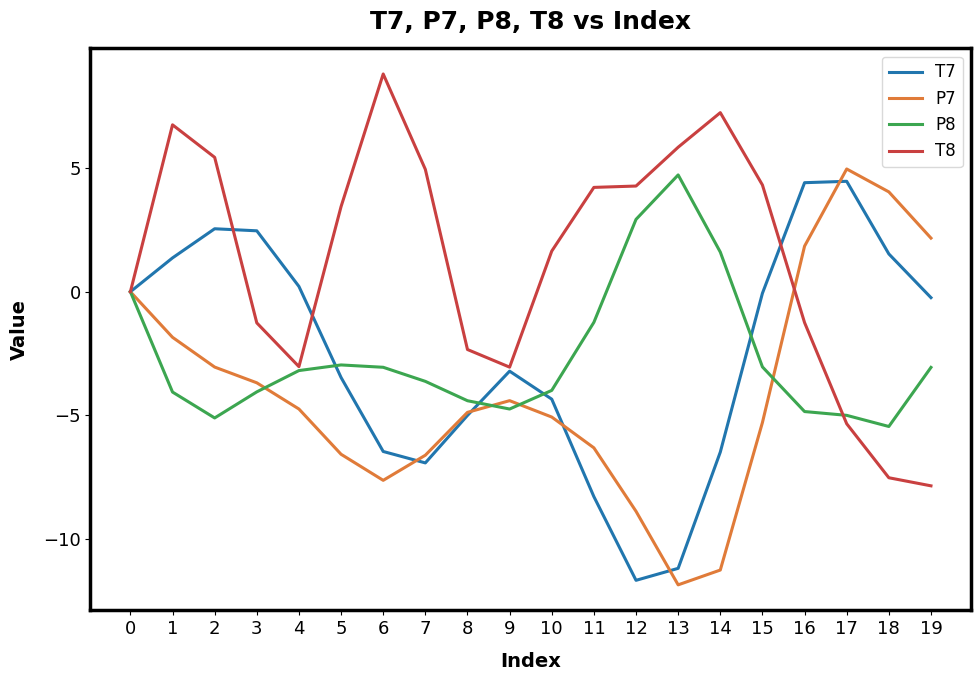

Where is the first local minimum for T8?

4